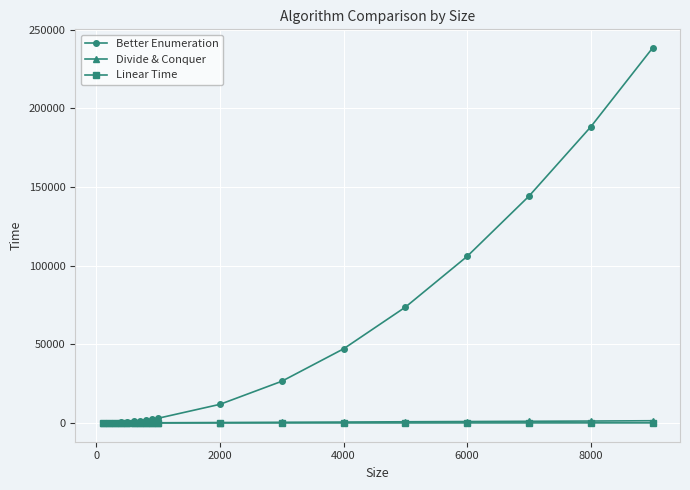

What is the maximum value shown in the chart?

238310